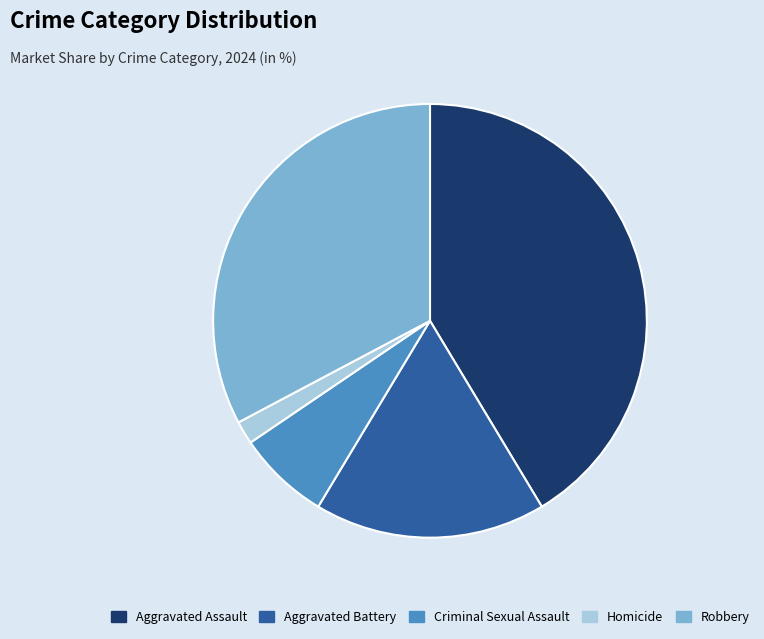

What is the smallest slice in the pie chart?

Homicide